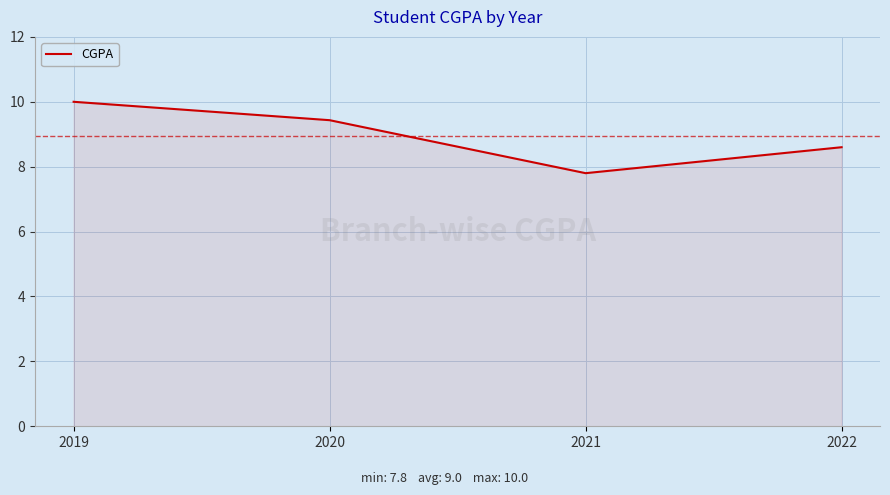

What is the difference between the values at 2020 and 2021?

1.6